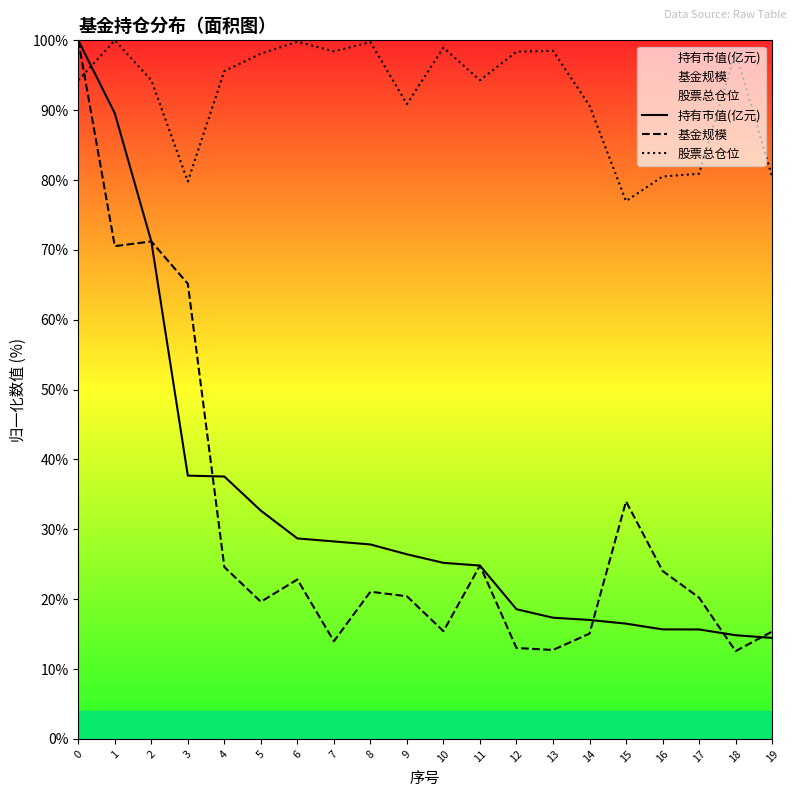

What is the value of the 持有市值(亿元) point at the 14th from the left?

17.3